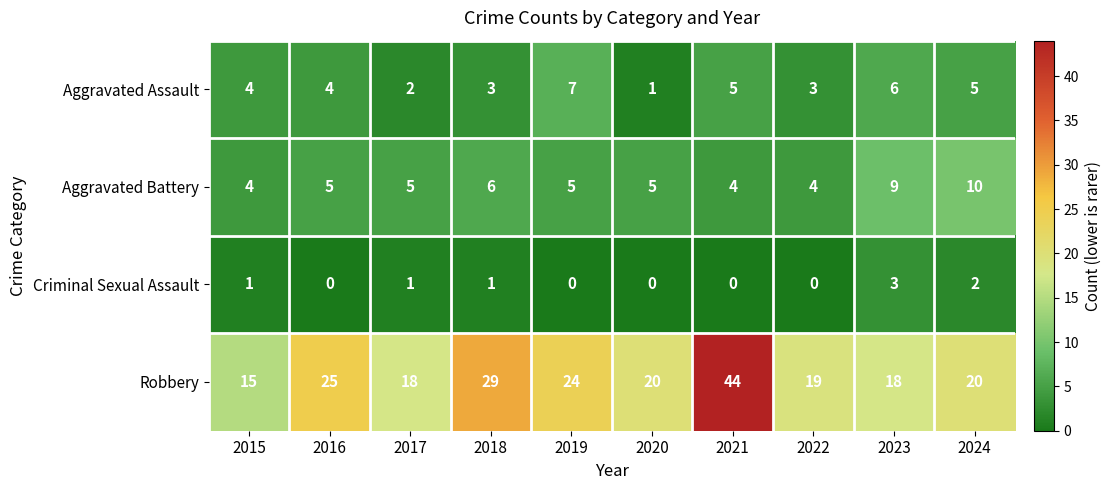

What is the average value of the Robbery series?

23